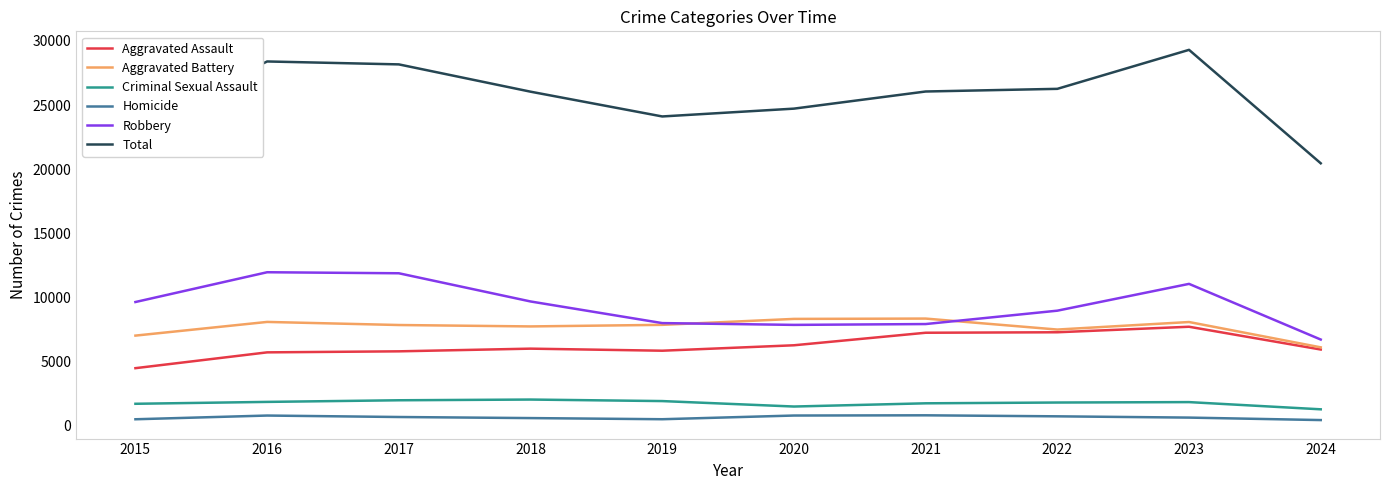

True or false: Total and Homicide intersect in this chart.

False